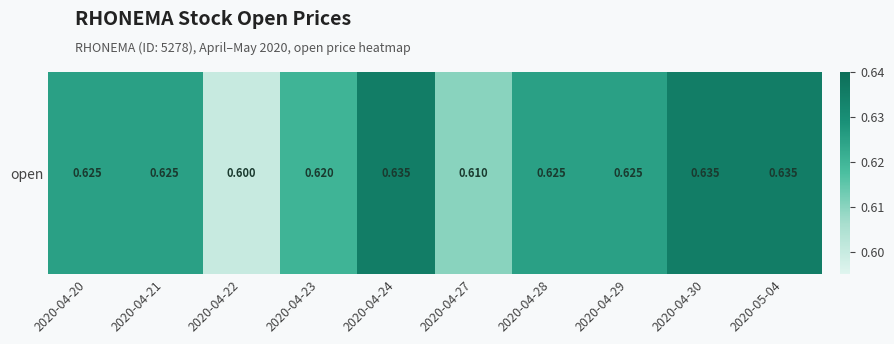

Which label corresponds to the smallest value in the chart?

2020-04-22